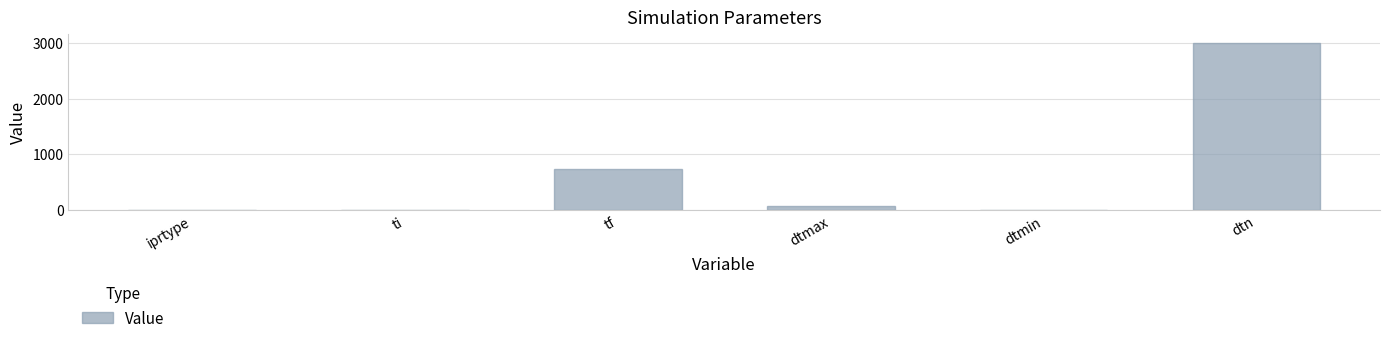

Between ti and tf, which is larger?

tf